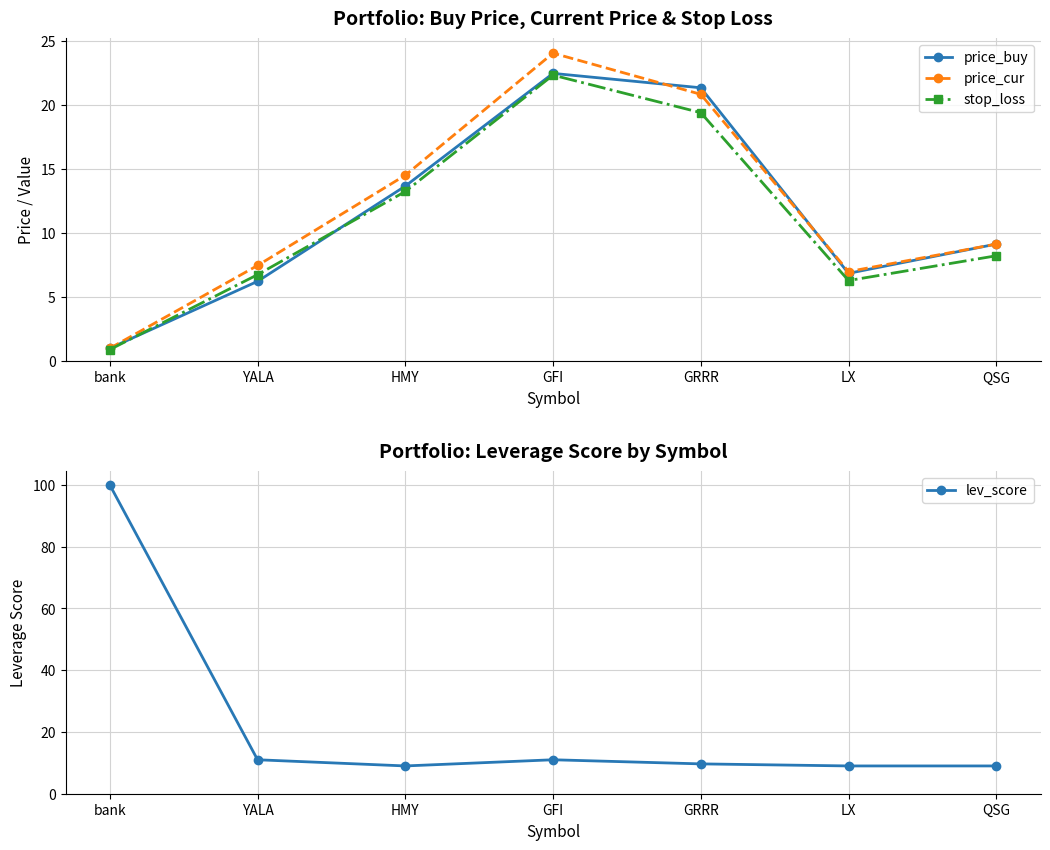

What is the sum of all price_cur values?

84.0